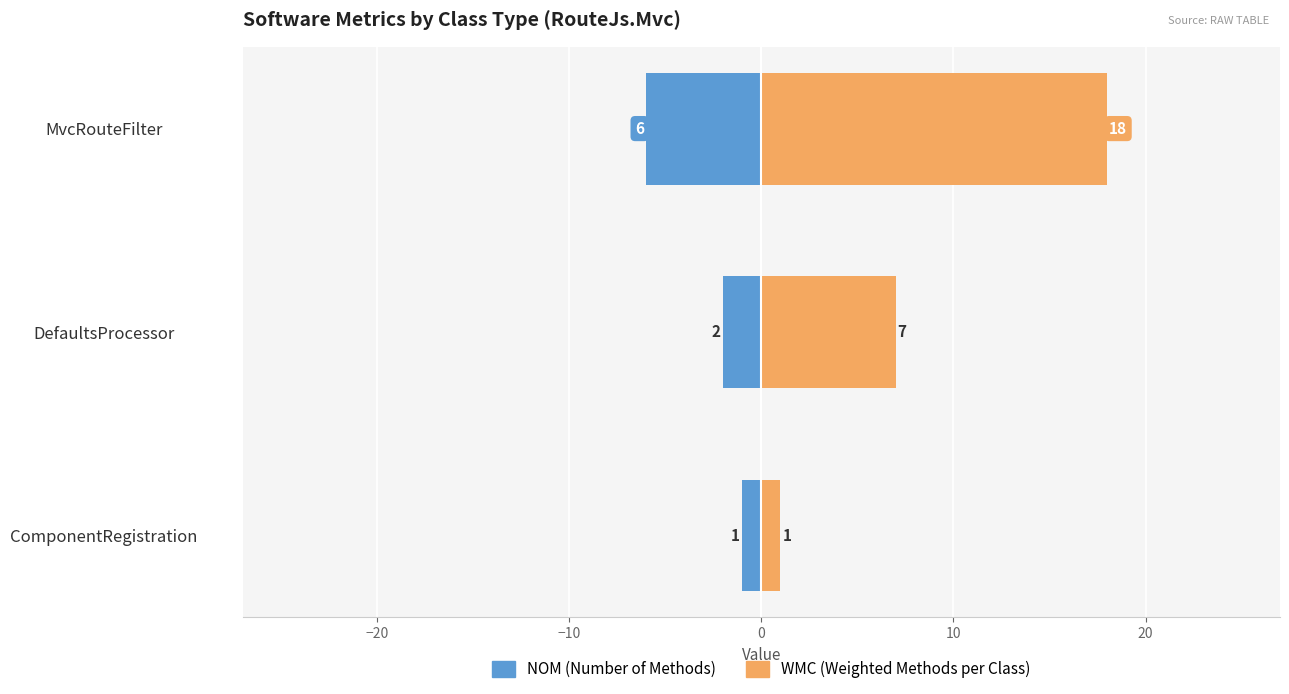

How many NOM values are between -6 and -1?

3